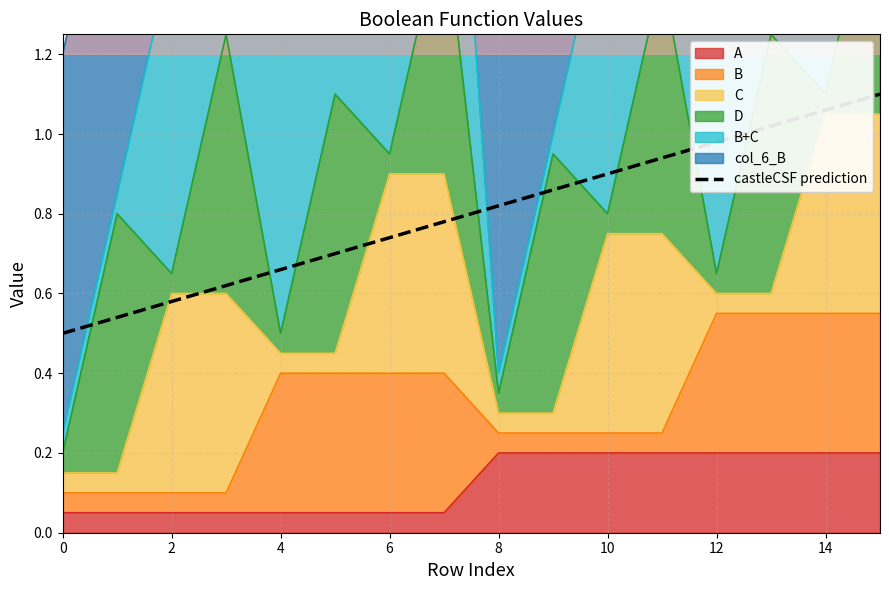

Which has a higher value, 4 or 10?

10